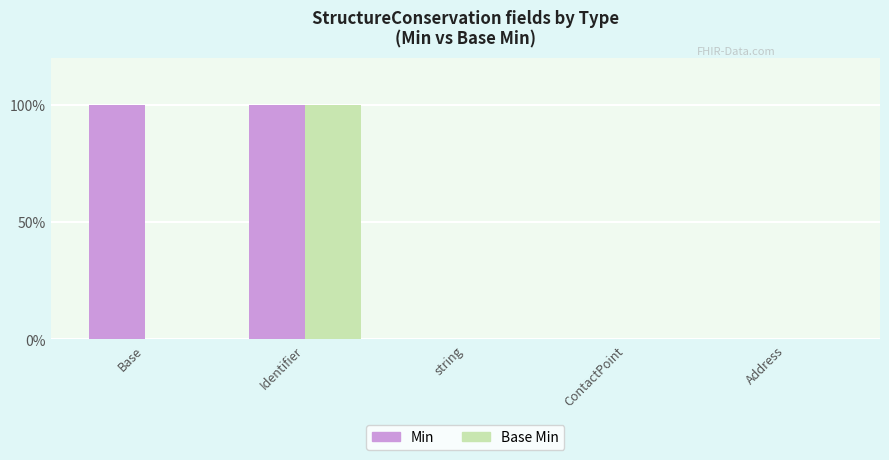

What are all the series names shown in the legend?

Min, Base Min